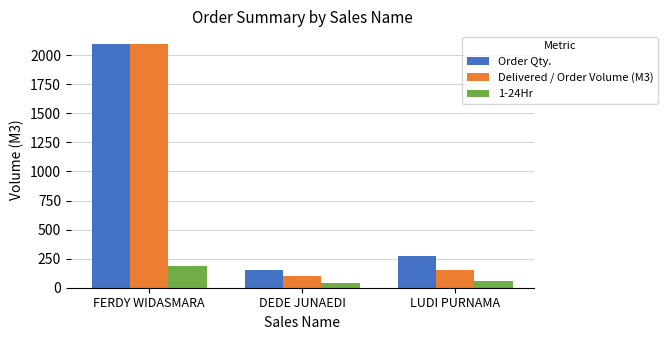

Which label corresponds to the largest value in the chart?

FERDY WIDASMARA